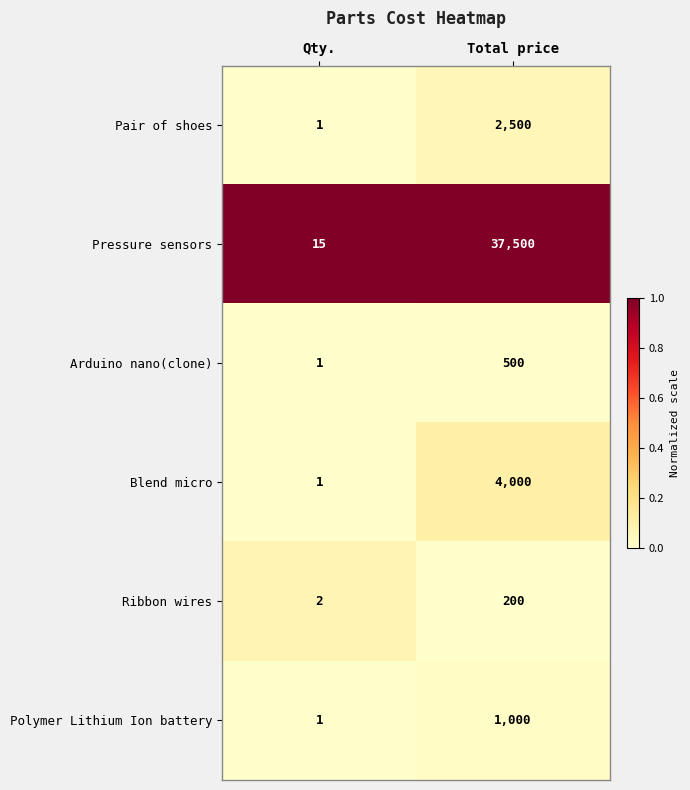

The value of Arduino nano(clone) at Total price is 303. True or false?

False